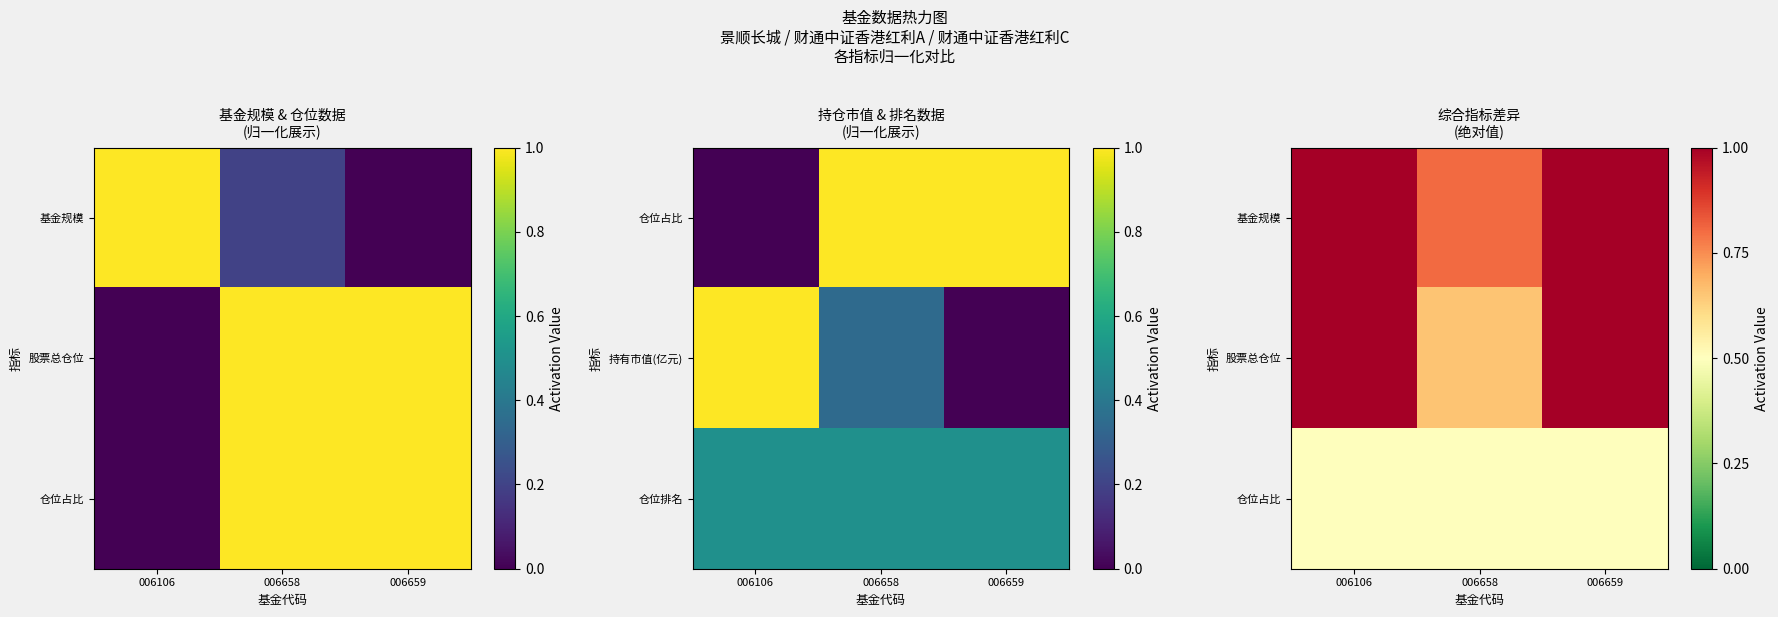

What is the maximum value for 仓位占比?

0.5